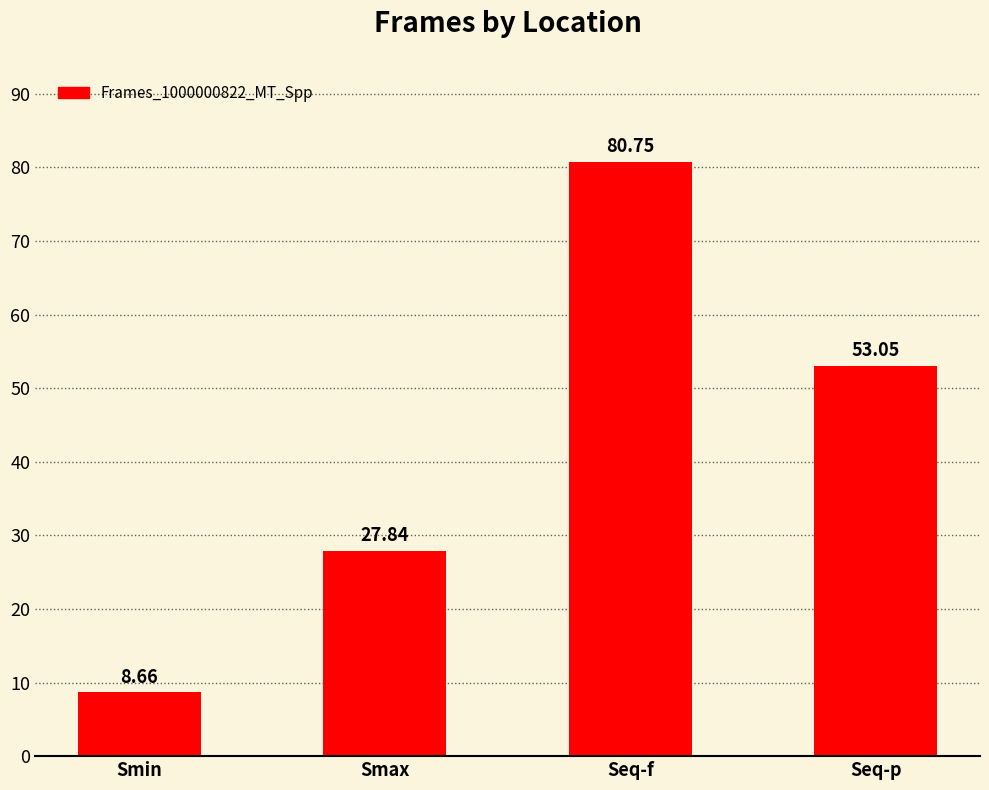

List the labels in order of value, smallest first.

Smin, Smax, Seq-p, Seq-f